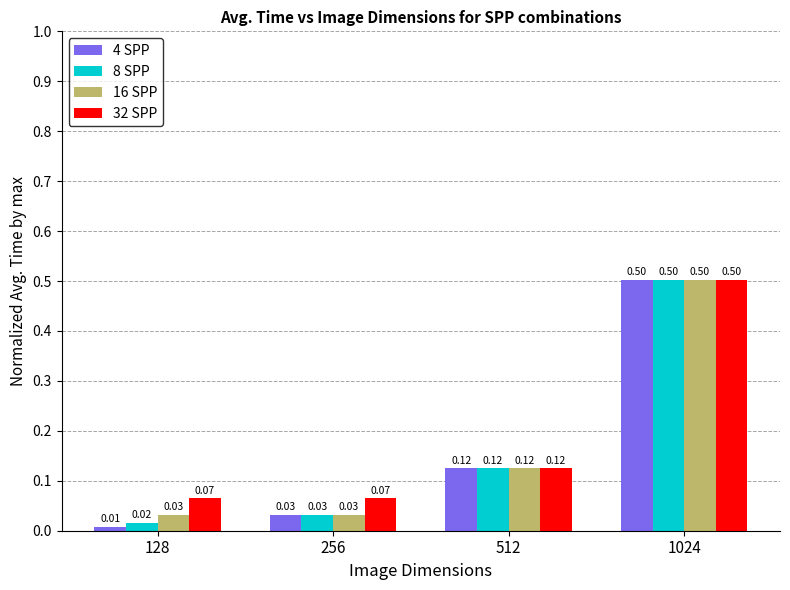

What is the maximum value shown in the chart?

0.5